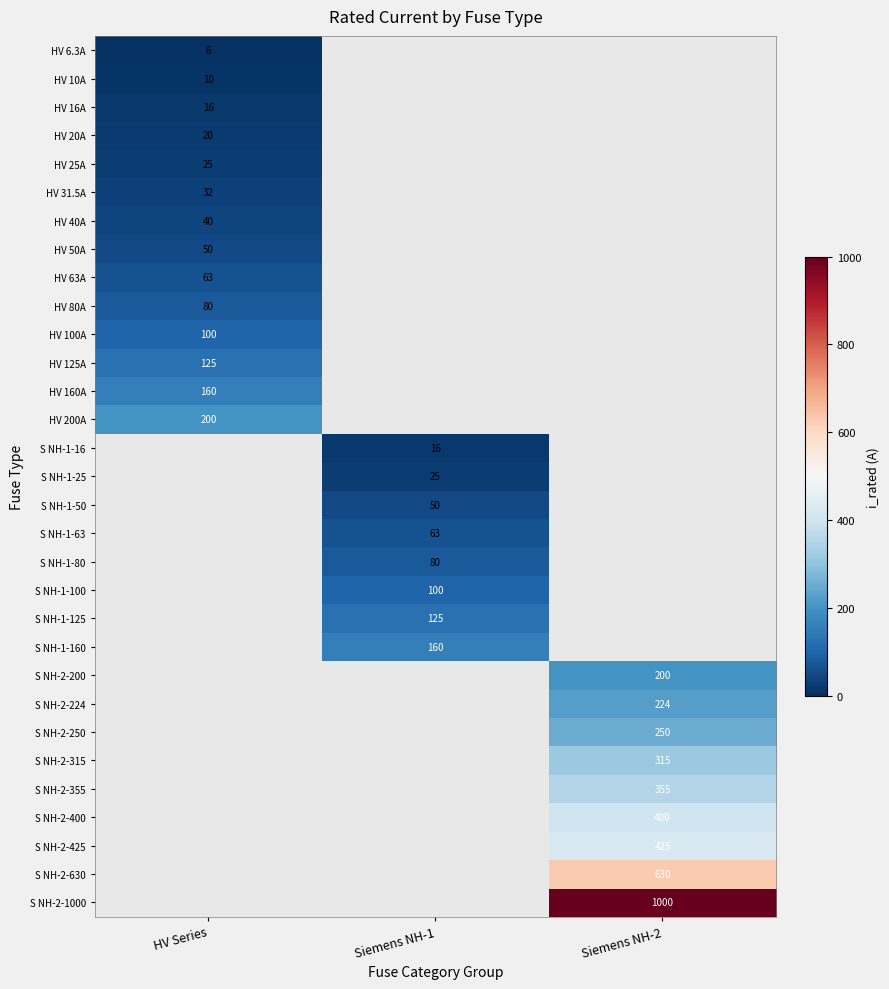

The HV 100A series shows 175.9 at HV Series. True or false?

False